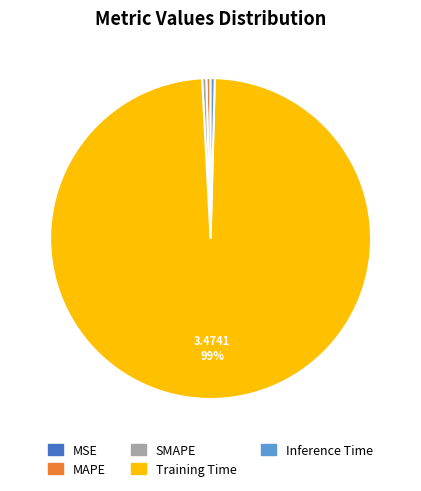

Which category has the biggest portion of the pie?

Training Time